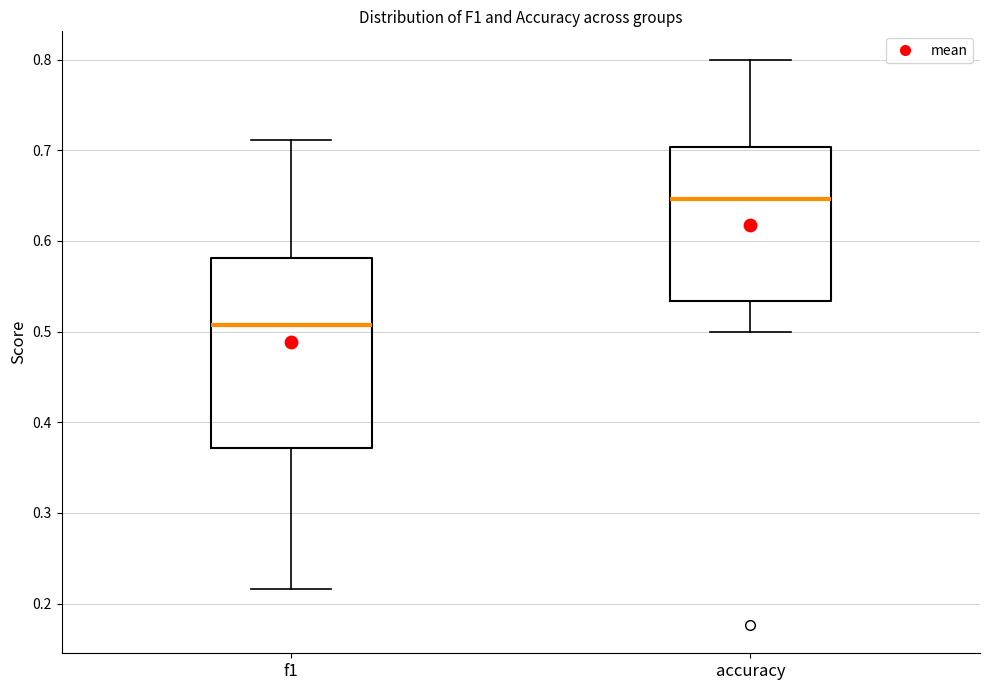

Reading left to right, transcribe this box plot: for each box, give where its median line is, the range the box spans, and where its two whiskers end, as read against the y-axis. The values are not printed on the chart, so give them approximately, as read against the axis.

f1: median 0.51, box 0.37 to 0.58, whiskers 0.22 to 0.71
accuracy: median 0.65, box 0.53 to 0.70, whiskers 0.50 to 0.80